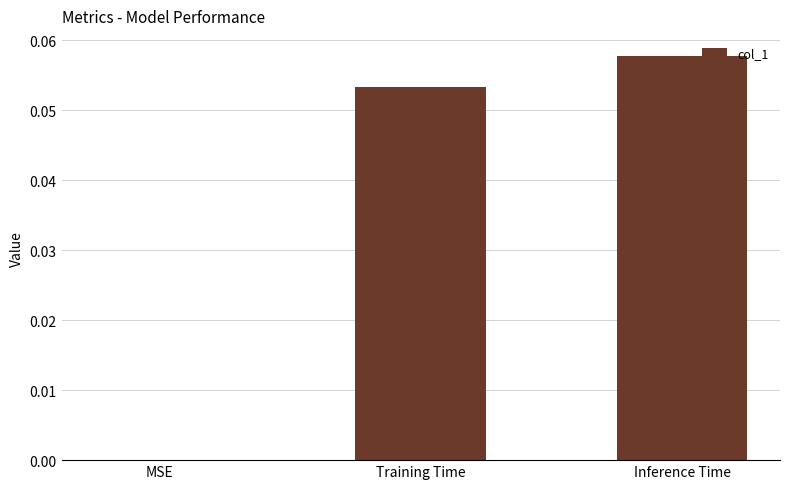

Count the number of data series in this chart.

1